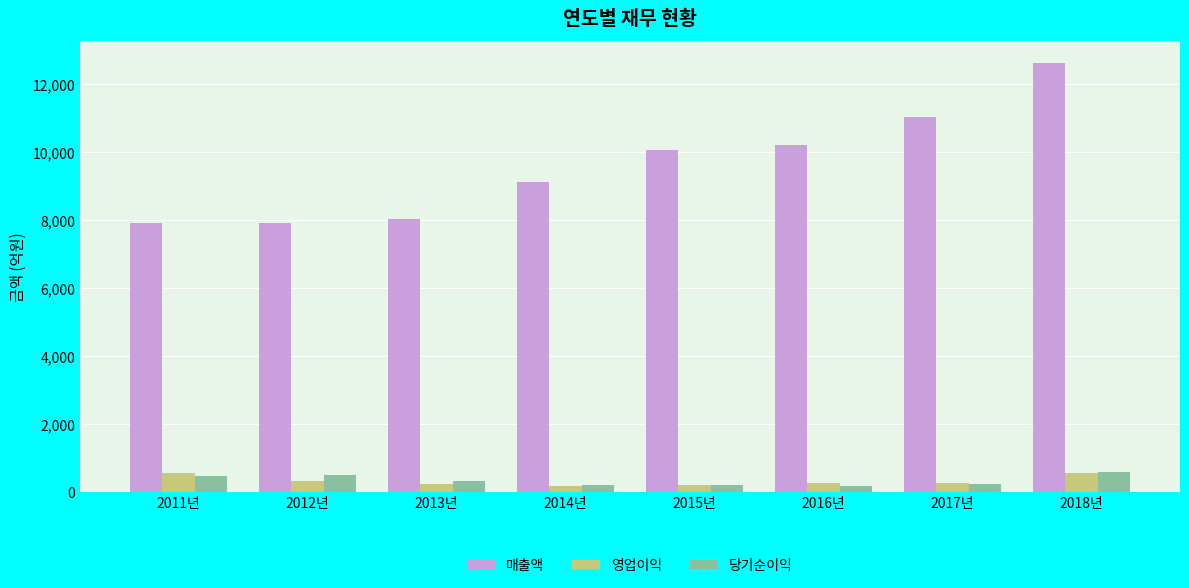

What is the difference between the highest and lowest values at 2018년?

12071.3